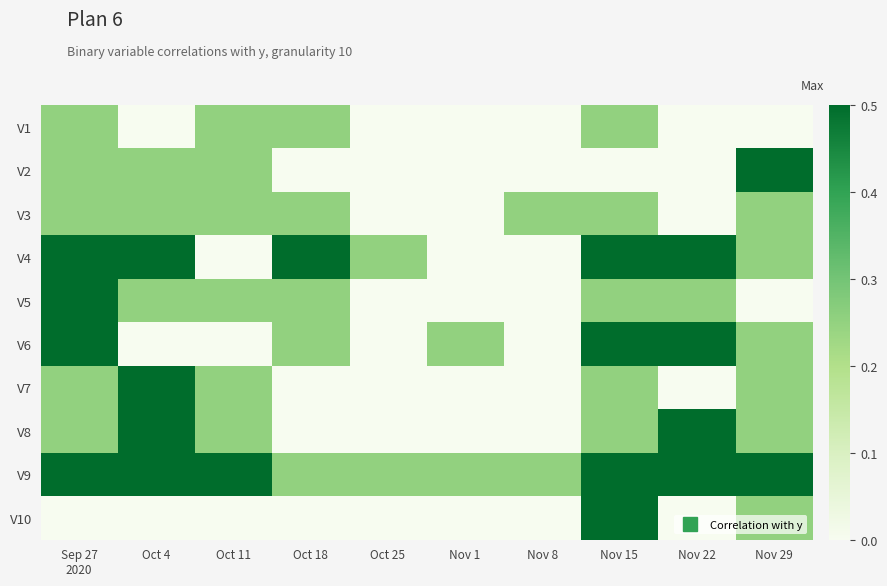

Reading right to left, extract all data points from this chart.

V1: Nov 29=0.0	Nov 22=0.0	Nov 15=0.2	Nov 8=0.0	Nov 1=0.0	Oct 25=0.0	Oct 18=0.2	Oct 11=0.2	Oct 4=0.0	Sep 27
2020=0.2
V2: Nov 29=0.5	Nov 22=0.0	Nov 15=0.0	Nov 8=0.0	Nov 1=0.0	Oct 25=0.0	Oct 18=0.0	Oct 11=0.2	Oct 4=0.2	Sep 27
2020=0.2
V3: Nov 29=0.2	Nov 22=0.0	Nov 15=0.2	Nov 8=0.2	Nov 1=0.0	Oct 25=0.0	Oct 18=0.2	Oct 11=0.2	Oct 4=0.2	Sep 27
2020=0.2
V4: Nov 29=0.2	Nov 22=0.5	Nov 15=0.5	Nov 8=0.0	Nov 1=0.0	Oct 25=0.2	Oct 18=0.5	Oct 11=0.0	Oct 4=0.5	Sep 27
2020=0.5
V5: Nov 29=0.0	Nov 22=0.2	Nov 15=0.2	Nov 8=0.0	Nov 1=0.0	Oct 25=0.0	Oct 18=0.2	Oct 11=0.2	Oct 4=0.2	Sep 27
2020=0.5
V6: Nov 29=0.2	Nov 22=0.5	Nov 15=0.5	Nov 8=0.0	Nov 1=0.2	Oct 25=0.0	Oct 18=0.2	Oct 11=0.0	Oct 4=0.0	Sep 27
2020=0.8
V7: Nov 29=0.2	Nov 22=0.0	Nov 15=0.2	Nov 8=0.0	Nov 1=0.0	Oct 25=0.0	Oct 18=0.0	Oct 11=0.2	Oct 4=0.5	Sep 27
2020=0.2
V8: Nov 29=0.2	Nov 22=0.5	Nov 15=0.2	Nov 8=0.0	Nov 1=0.0	Oct 25=0.0	Oct 18=0.0	Oct 11=0.2	Oct 4=0.5	Sep 27
2020=0.2
V9: Nov 29=0.5	Nov 22=0.5	Nov 15=0.8	Nov 8=0.2	Nov 1=0.2	Oct 25=0.2	Oct 18=0.2	Oct 11=0.5	Oct 4=0.5	Sep 27
2020=1.0
V10: Nov 29=0.2	Nov 22=0.0	Nov 15=0.5	Nov 8=0.0	Nov 1=0.0	Oct 25=0.0	Oct 18=0.0	Oct 11=0.0	Oct 4=0.0	Sep 27
2020=0.0